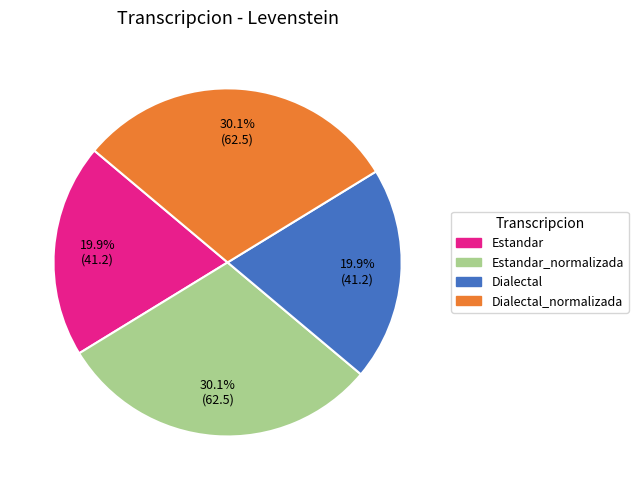

Does any single category account for the majority?

No